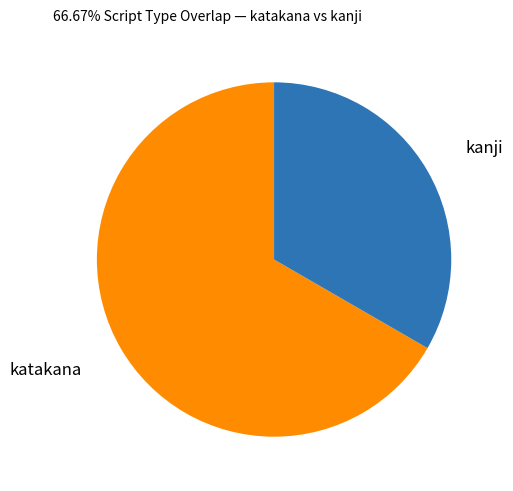

Does any single category account for the majority?

Yes